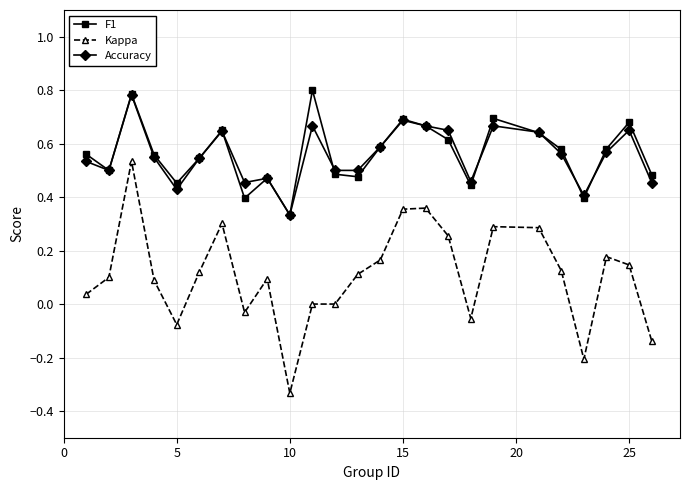

What are all the series names shown in the legend?

F1, Kappa, Accuracy